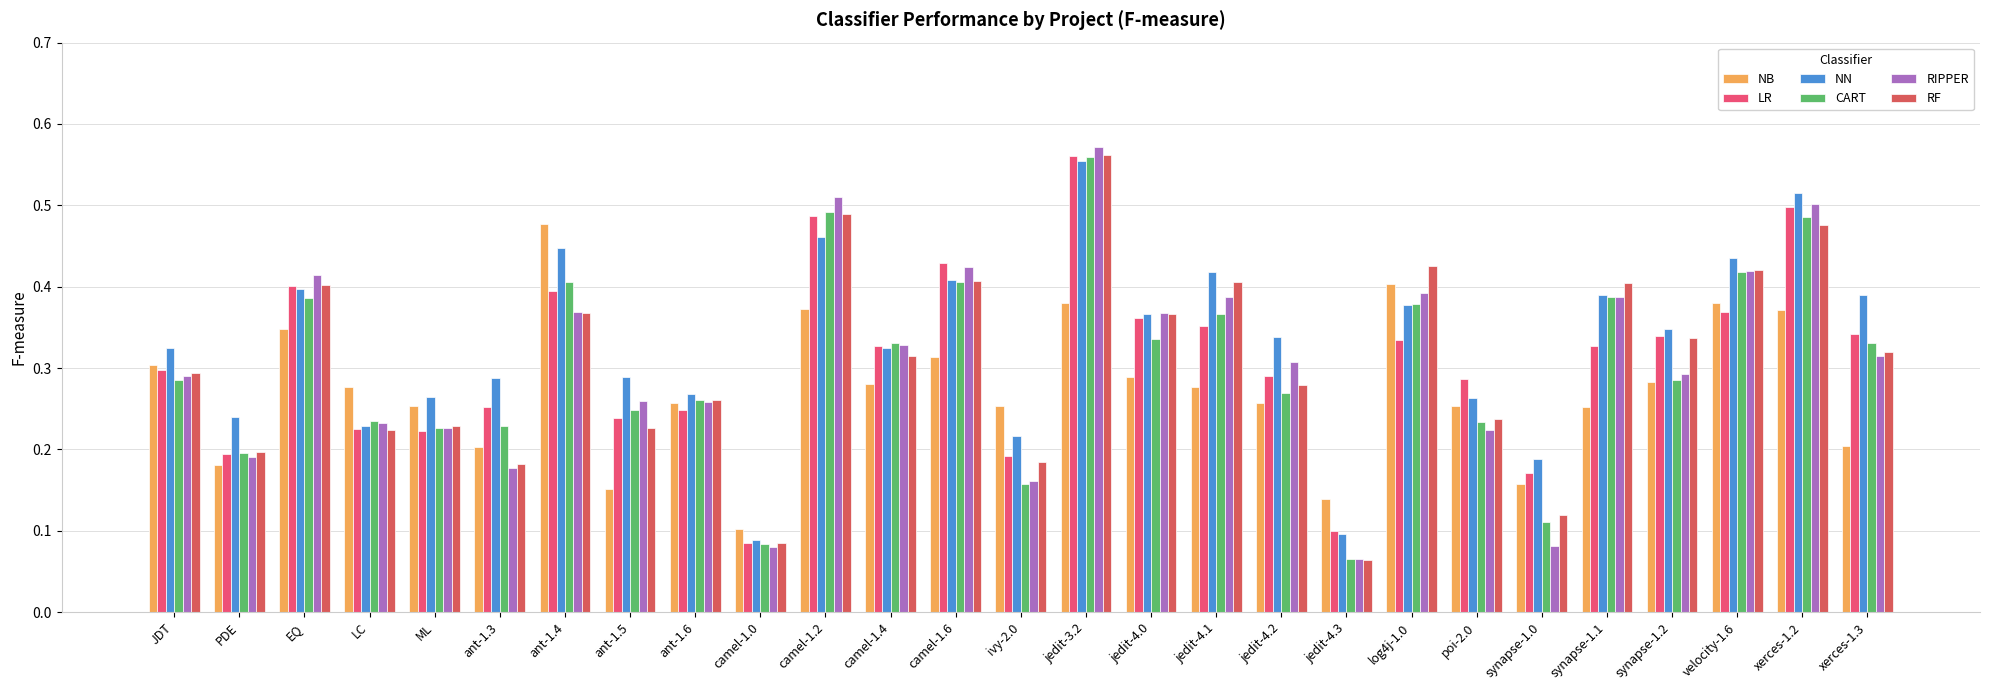

Reading left to right, extract all data points from this chart.

NB: JDT=0.3	PDE=0.2	EQ=0.3	LC=0.3	ML=0.3	ant-1.3=0.2	ant-1.4=0.5	ant-1.5=0.2	ant-1.6=0.3	camel-1.0=0.1	camel-1.2=0.4	camel-1.4=0.3	camel-1.6=0.3	ivy-2.0=0.3	jedit-3.2=0.4	jedit-4.0=0.3	jedit-4.1=0.3	jedit-4.2=0.3	jedit-4.3=0.1	log4j-1.0=0.4	poi-2.0=0.3	synapse-1.0=0.2	synapse-1.1=0.3	synapse-1.2=0.3	velocity-1.6=0.4	xerces-1.2=0.4	xerces-1.3=0.2
LR: JDT=0.3	PDE=0.2	EQ=0.4	LC=0.2	ML=0.2	ant-1.3=0.3	ant-1.4=0.4	ant-1.5=0.2	ant-1.6=0.2	camel-1.0=0.1	camel-1.2=0.5	camel-1.4=0.3	camel-1.6=0.4	ivy-2.0=0.2	jedit-3.2=0.6	jedit-4.0=0.4	jedit-4.1=0.4	jedit-4.2=0.3	jedit-4.3=0.1	log4j-1.0=0.3	poi-2.0=0.3	synapse-1.0=0.2	synapse-1.1=0.3	synapse-1.2=0.3	velocity-1.6=0.4	xerces-1.2=0.5	xerces-1.3=0.3
NN: JDT=0.3	PDE=0.2	EQ=0.4	LC=0.2	ML=0.3	ant-1.3=0.3	ant-1.4=0.4	ant-1.5=0.3	ant-1.6=0.3	camel-1.0=0.1	camel-1.2=0.5	camel-1.4=0.3	camel-1.6=0.4	ivy-2.0=0.2	jedit-3.2=0.6	jedit-4.0=0.4	jedit-4.1=0.4	jedit-4.2=0.3	jedit-4.3=0.1	log4j-1.0=0.4	poi-2.0=0.3	synapse-1.0=0.2	synapse-1.1=0.4	synapse-1.2=0.3	velocity-1.6=0.4	xerces-1.2=0.5	xerces-1.3=0.4
CART: JDT=0.3	PDE=0.2	EQ=0.4	LC=0.2	ML=0.2	ant-1.3=0.2	ant-1.4=0.4	ant-1.5=0.2	ant-1.6=0.3	camel-1.0=0.1	camel-1.2=0.5	camel-1.4=0.3	camel-1.6=0.4	ivy-2.0=0.2	jedit-3.2=0.6	jedit-4.0=0.3	jedit-4.1=0.4	jedit-4.2=0.3	jedit-4.3=0.1	log4j-1.0=0.4	poi-2.0=0.2	synapse-1.0=0.1	synapse-1.1=0.4	synapse-1.2=0.3	velocity-1.6=0.4	xerces-1.2=0.5	xerces-1.3=0.3
RIPPER: JDT=0.3	PDE=0.2	EQ=0.4	LC=0.2	ML=0.2	ant-1.3=0.2	ant-1.4=0.4	ant-1.5=0.3	ant-1.6=0.3	camel-1.0=0.1	camel-1.2=0.5	camel-1.4=0.3	camel-1.6=0.4	ivy-2.0=0.2	jedit-3.2=0.6	jedit-4.0=0.4	jedit-4.1=0.4	jedit-4.2=0.3	jedit-4.3=0.1	log4j-1.0=0.4	poi-2.0=0.2	synapse-1.0=0.1	synapse-1.1=0.4	synapse-1.2=0.3	velocity-1.6=0.4	xerces-1.2=0.5	xerces-1.3=0.3
RF: JDT=0.3	PDE=0.2	EQ=0.4	LC=0.2	ML=0.2	ant-1.3=0.2	ant-1.4=0.4	ant-1.5=0.2	ant-1.6=0.3	camel-1.0=0.1	camel-1.2=0.5	camel-1.4=0.3	camel-1.6=0.4	ivy-2.0=0.2	jedit-3.2=0.6	jedit-4.0=0.4	jedit-4.1=0.4	jedit-4.2=0.3	jedit-4.3=0.1	log4j-1.0=0.4	poi-2.0=0.2	synapse-1.0=0.1	synapse-1.1=0.4	synapse-1.2=0.3	velocity-1.6=0.4	xerces-1.2=0.5	xerces-1.3=0.3